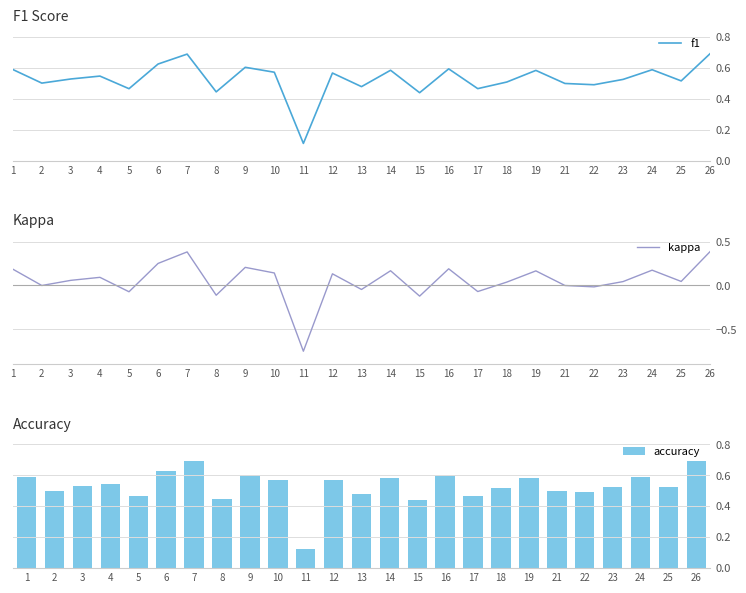

What is the sum of all kappa values?

1.5